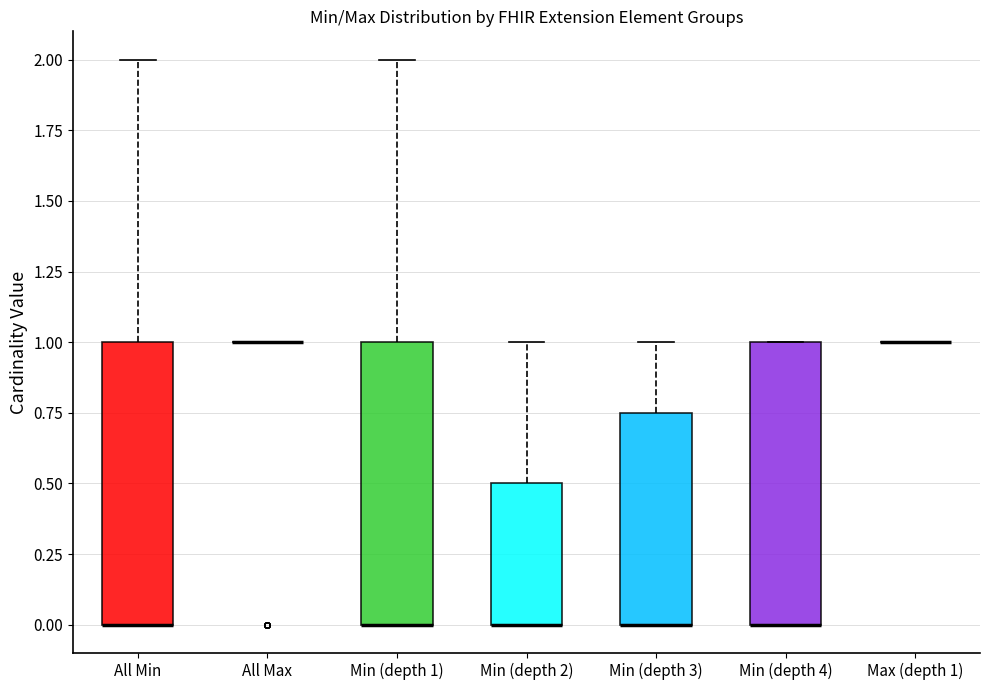

Reading left to right, transcribe this box plot: for each box, give where its median line is, the range the box spans, and where its two whiskers end, as read against the y-axis. The values are not printed on the chart, so give them approximately, as read against the axis.

All Min: median 0.00 (drawn on the box's lower edge), box 0.00 to 1.00, whiskers 0.00 to 2.00
All Max: box collapsed to a line at 1.00, whiskers 1.00 to 1.00
Min (depth 1): median 0.00 (drawn on the box's lower edge), box 0.00 to 1.00, whiskers 0.00 to 2.00
Min (depth 2): median 0.00 (drawn on the box's lower edge), box 0.00 to 0.50, whiskers 0.00 to 1.00
Min (depth 3): median 0.00 (drawn on the box's lower edge), box 0.00 to 0.75, whiskers 0.00 to 1.00
Min (depth 4): median 0.00 (drawn on the box's lower edge), box 0.00 to 1.00, whiskers 0.00 to 1.00
Max (depth 1): box collapsed to a line at 1.00, whiskers 1.00 to 1.00